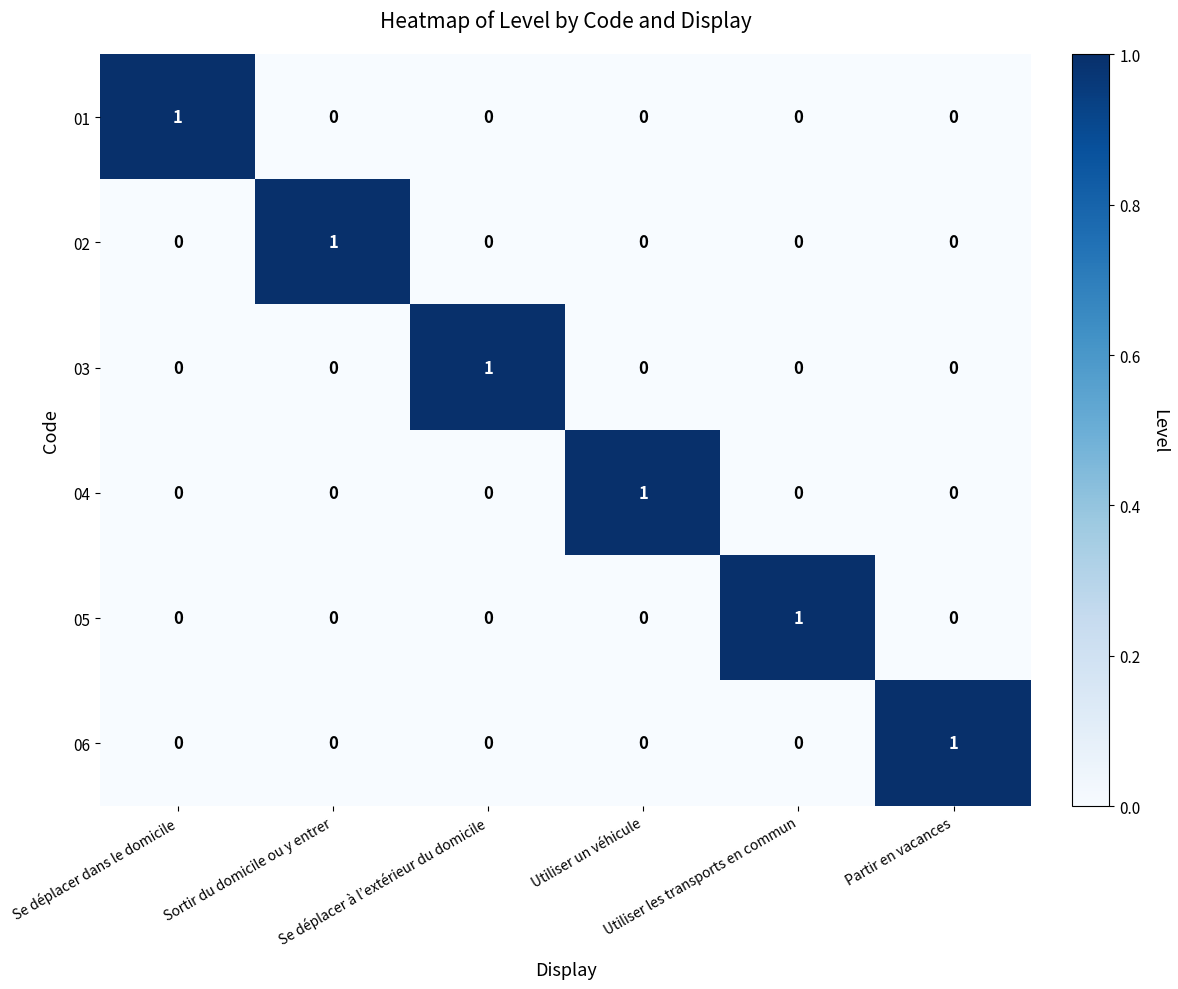

How many data points does each series have?

6